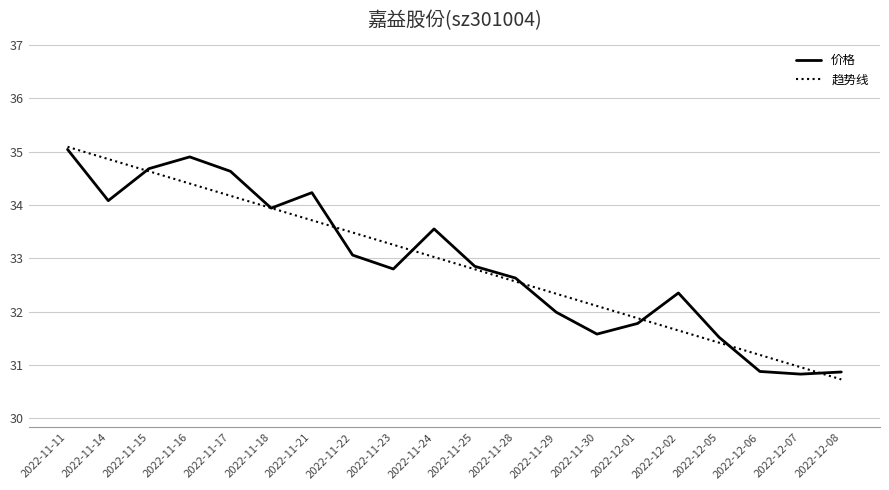

What is the greatest value displayed?

35.1